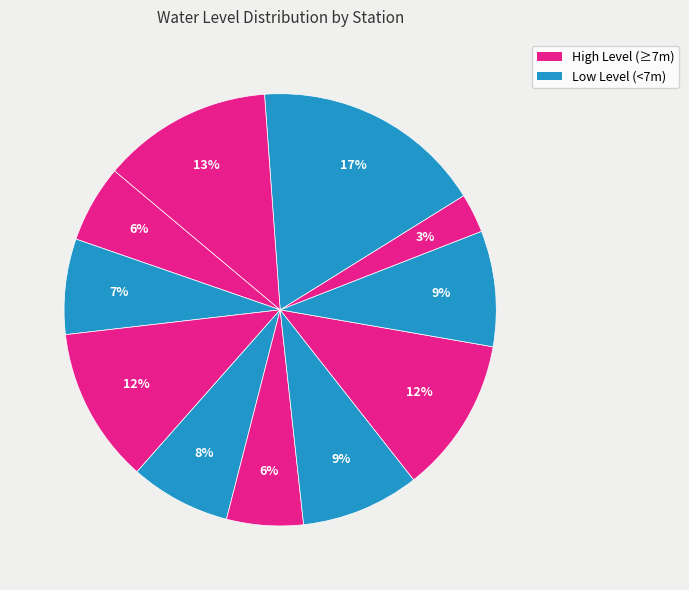

How many slices are in this pie chart?

11